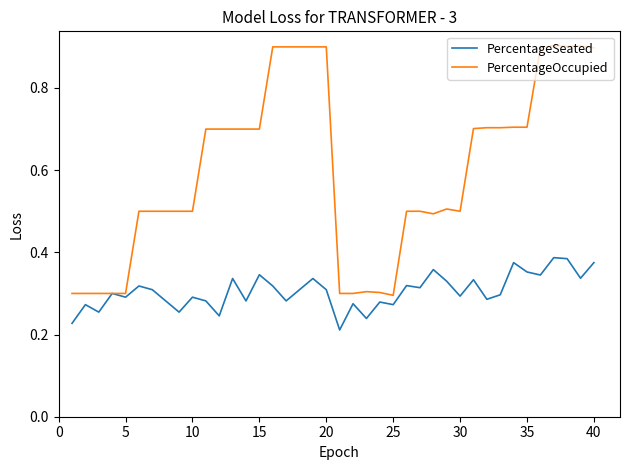

Which series has the largest range (max minus min)?

PercentageOccupied